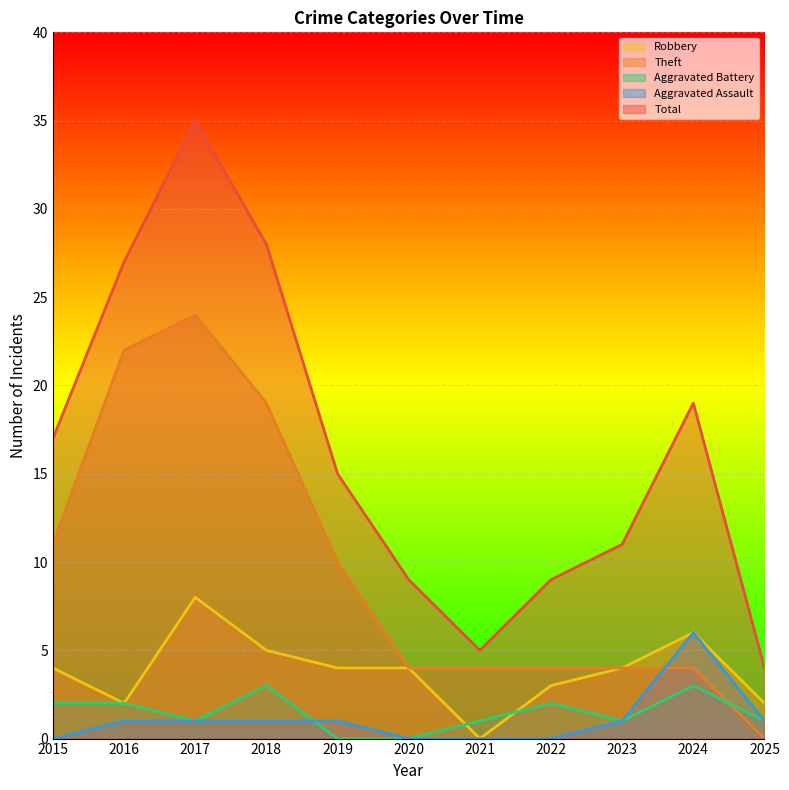

At 2023, list the series in order from largest to smallest.

Total, Robbery, Theft, Aggravated Battery, Aggravated Assault